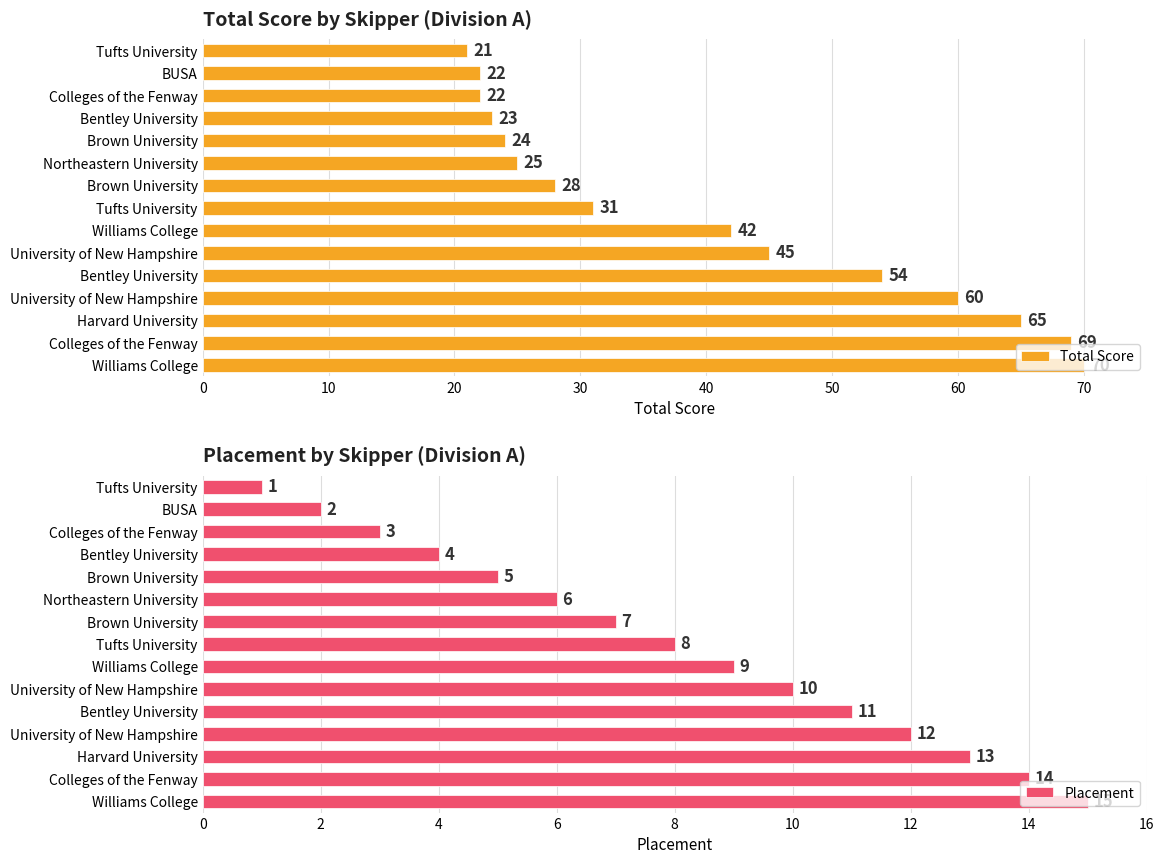

What is the maximum value for Placement?

15